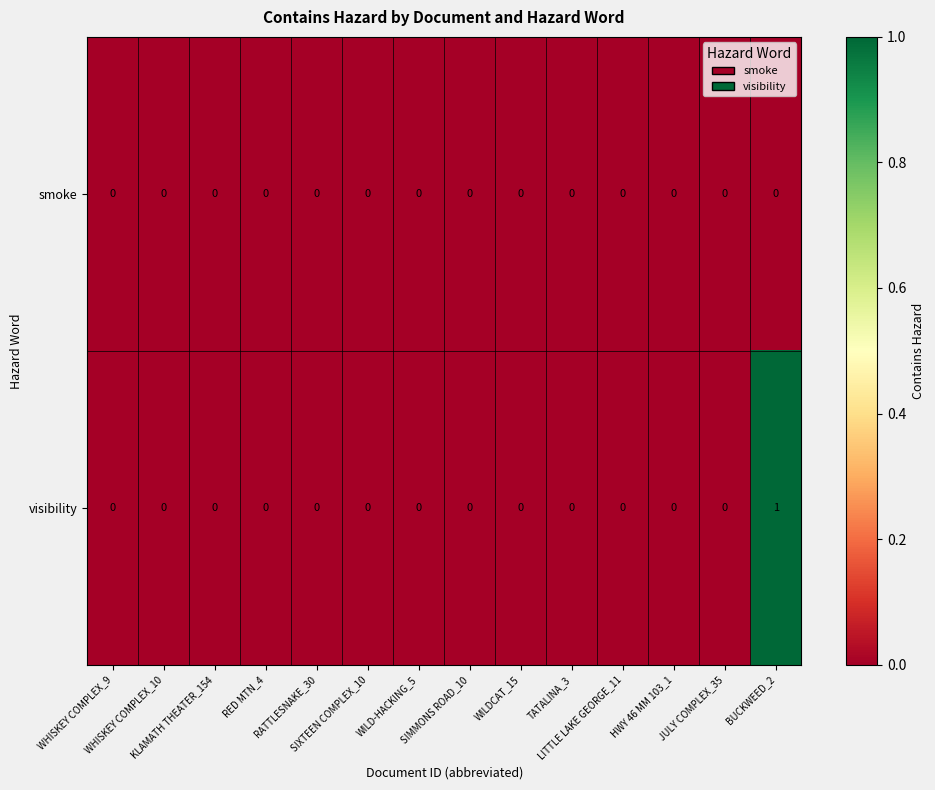

Which series has the largest range (max minus min)?

visibility